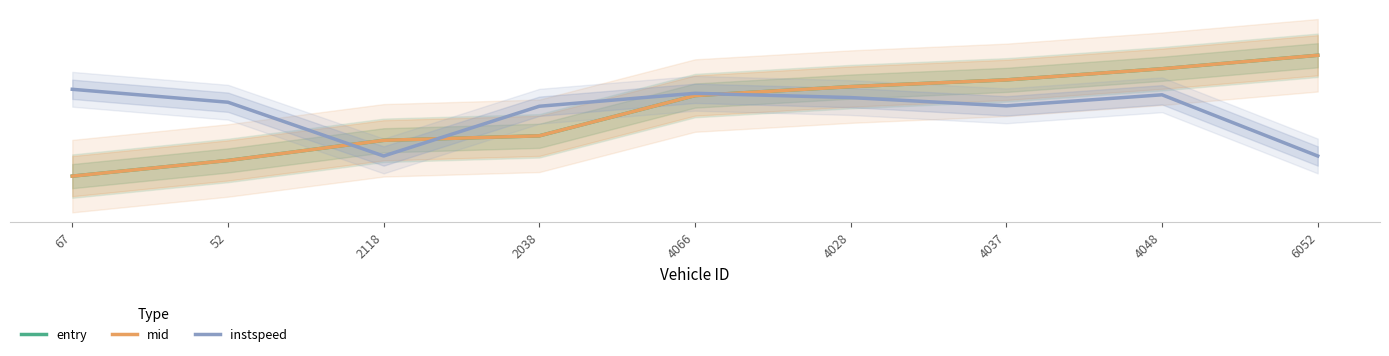

What is the average value of the entry series?

13.1